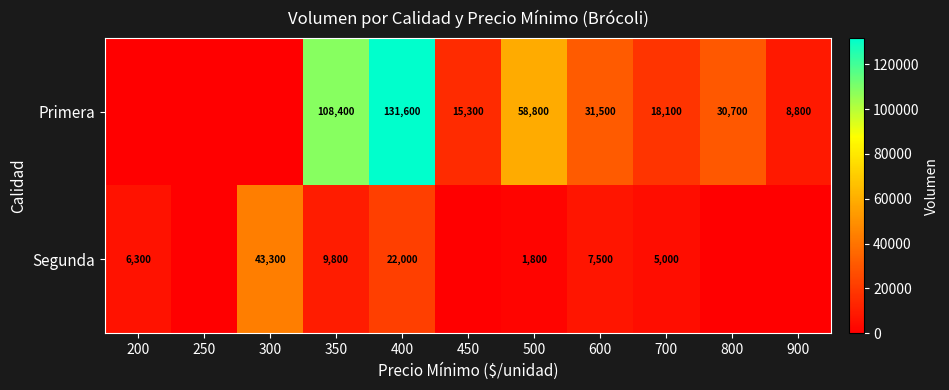

At which category does the chart reach its peak across all series?

400